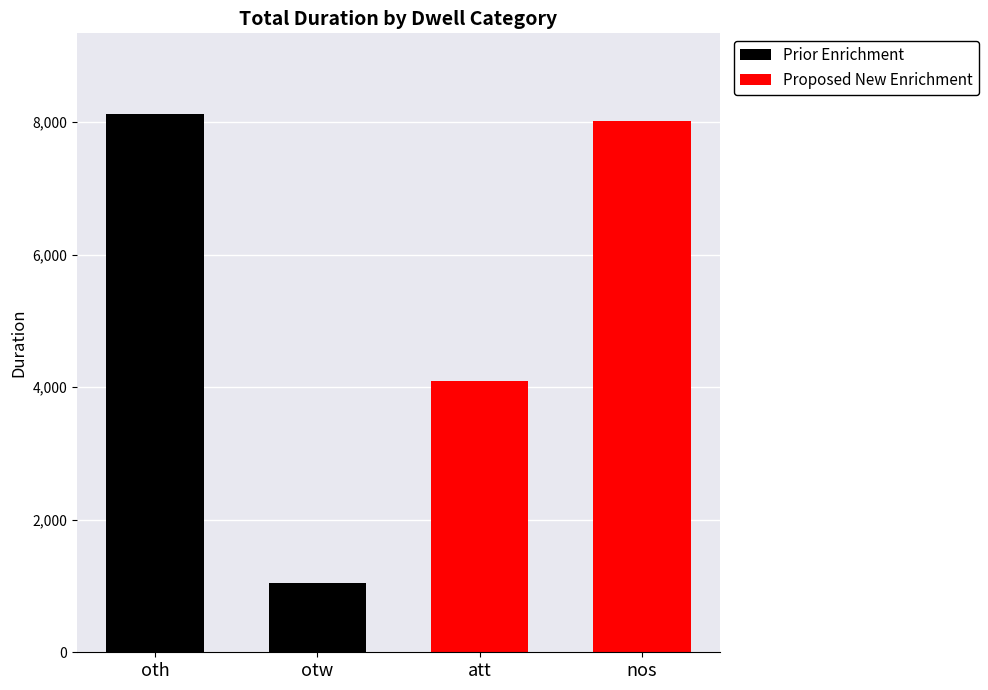

What is the difference between the maximum and minimum values in the Proposed New Enrichment series?

3935